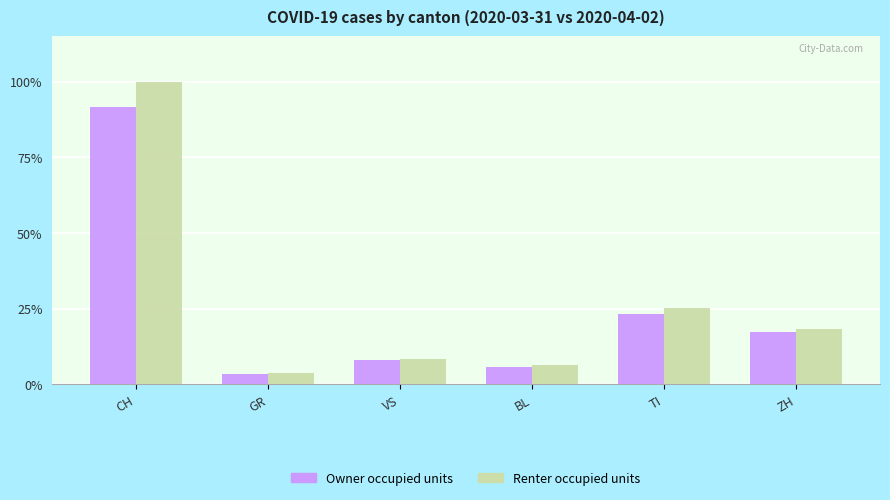

Reading left to right, transcribe all the data shown in this chart.

Owner occupied units: CH=266	GR=10	VS=23	BL=16	TI=67	ZH=50
Renter occupied units: CH=290	GR=11	VS=24	BL=18	TI=73	ZH=53